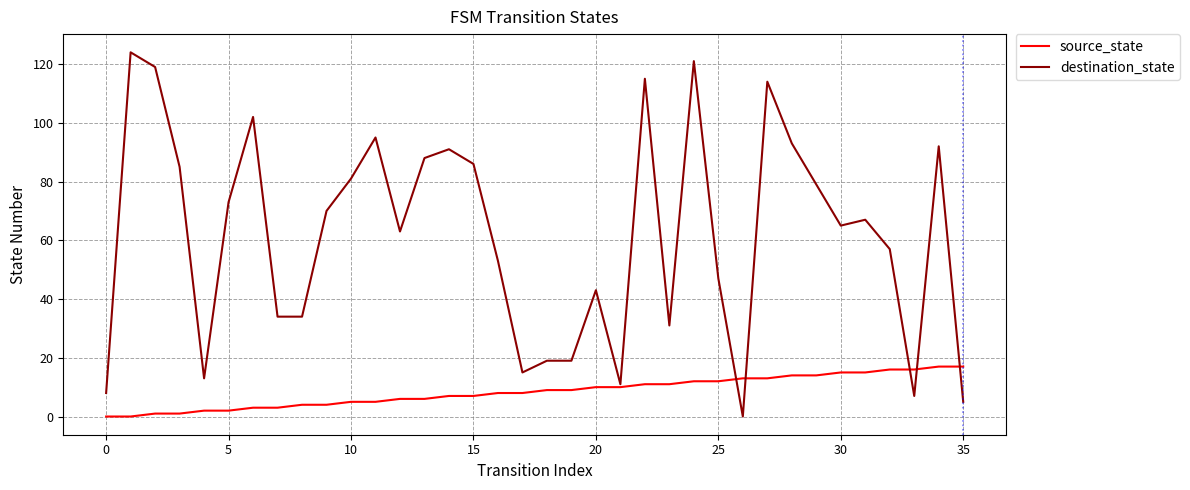

Which series has the widest spread of values?

destination_state